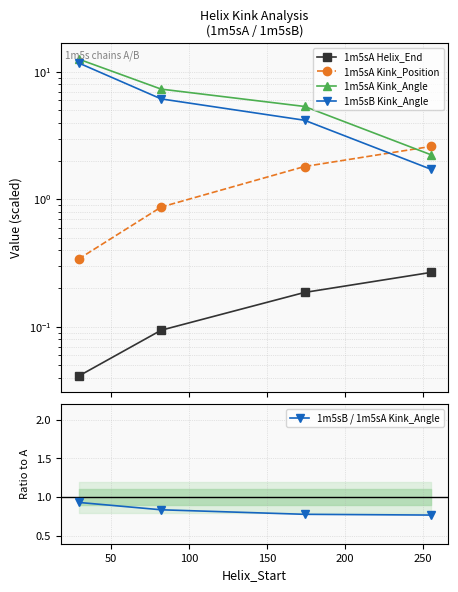

How many lines are shown in the chart?

5